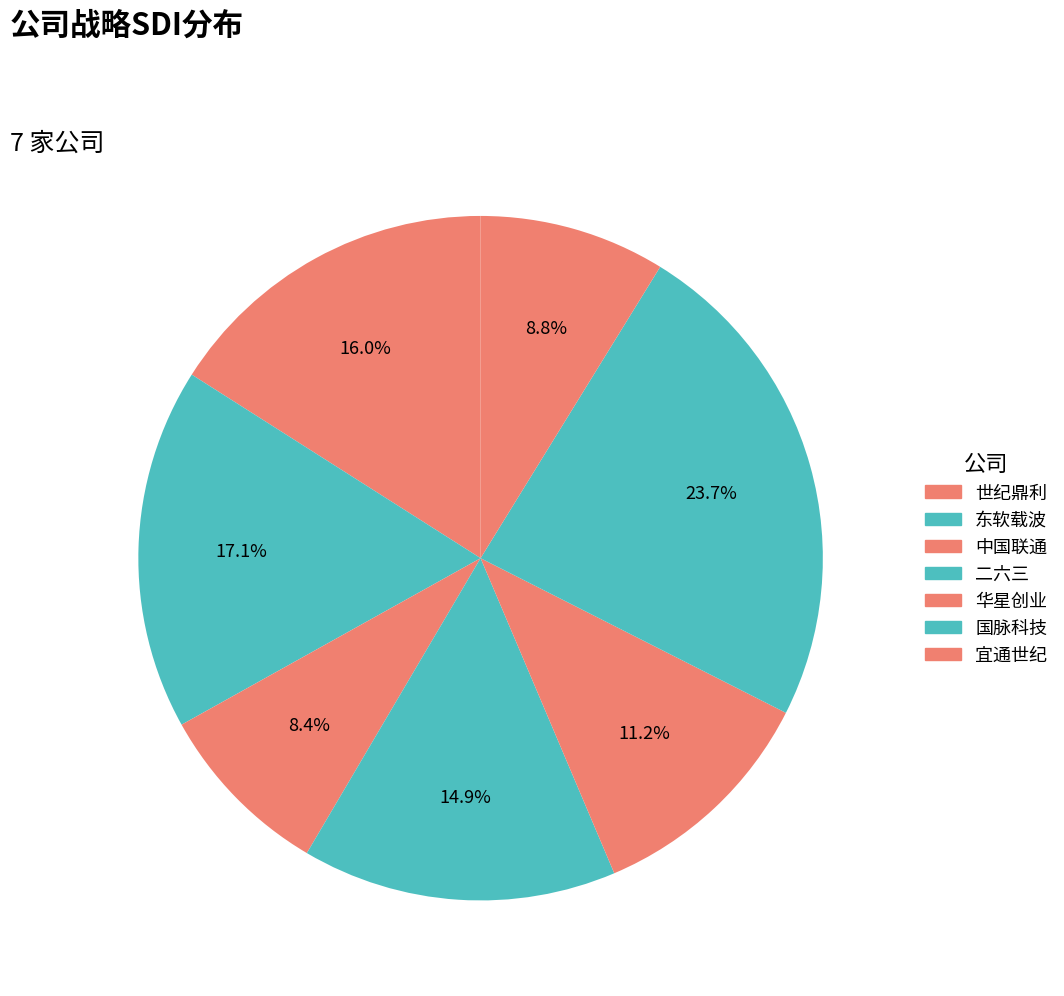

To the nearest percent, what is the difference between the largest and smallest slice percentages?

15%